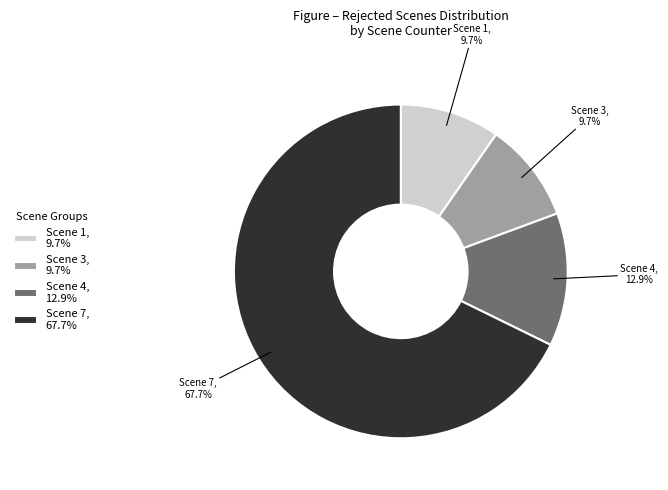

What portion of the pie excludes Scene 7?

32.3%